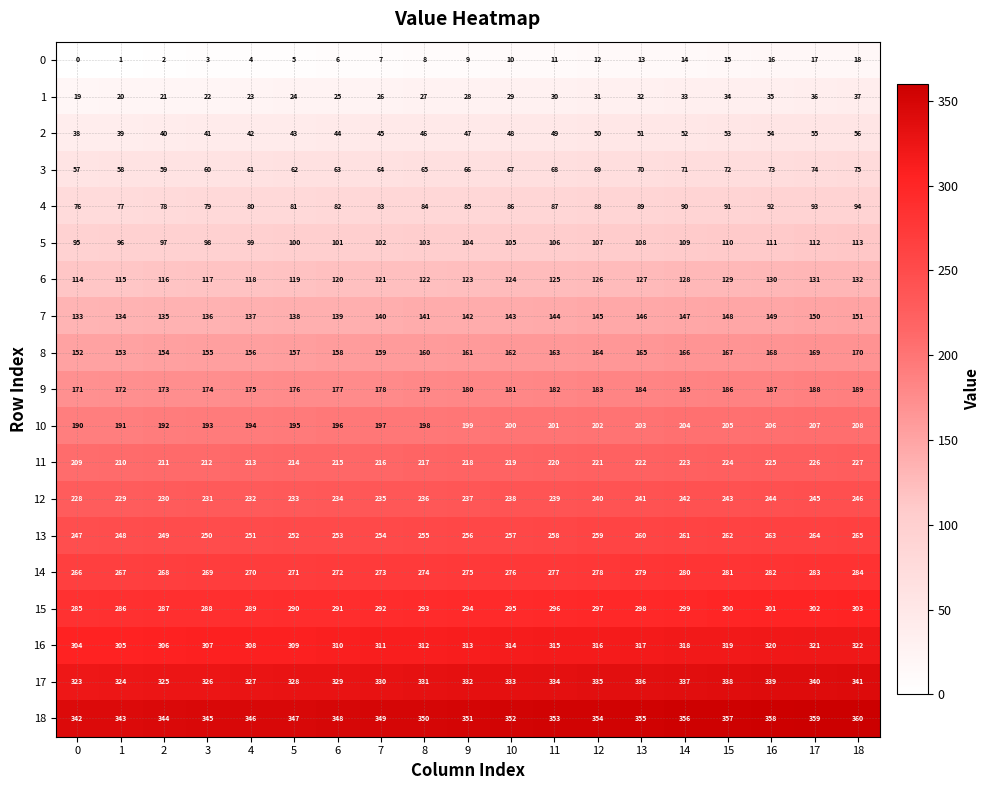

List the labels in order of 17 value, largest first.

18, 17, 16, 15, 14, 13, 12, 11, 10, 9, 8, 7, 6, 5, 4, 3, 2, 1, 0